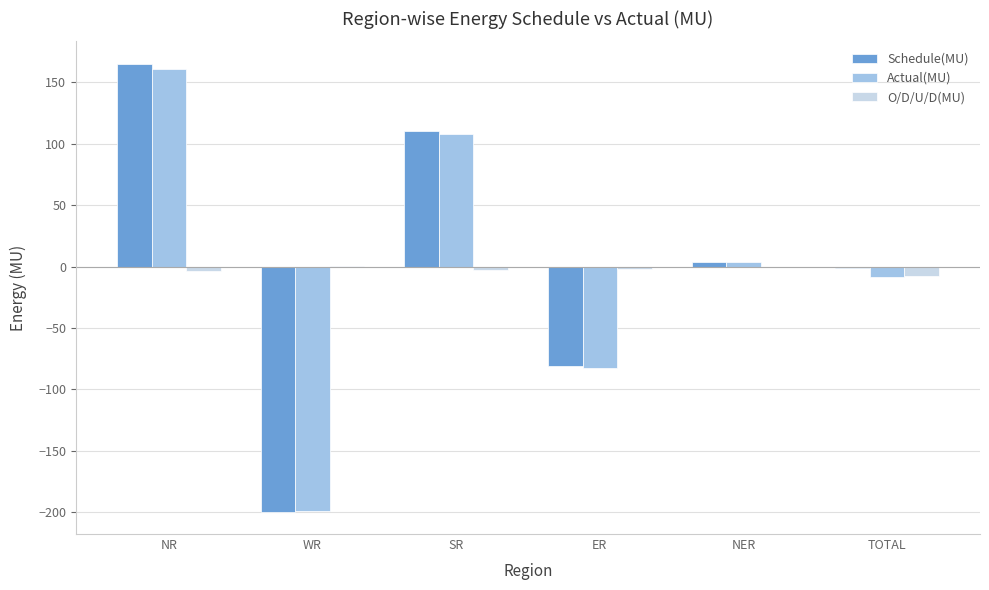

Are the bars horizontal?

No